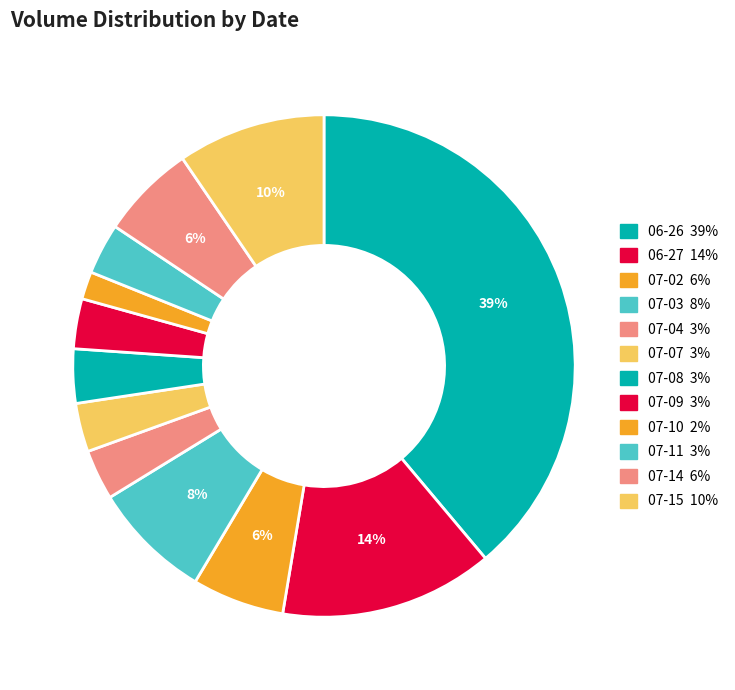

How many slices are in this pie chart?

12